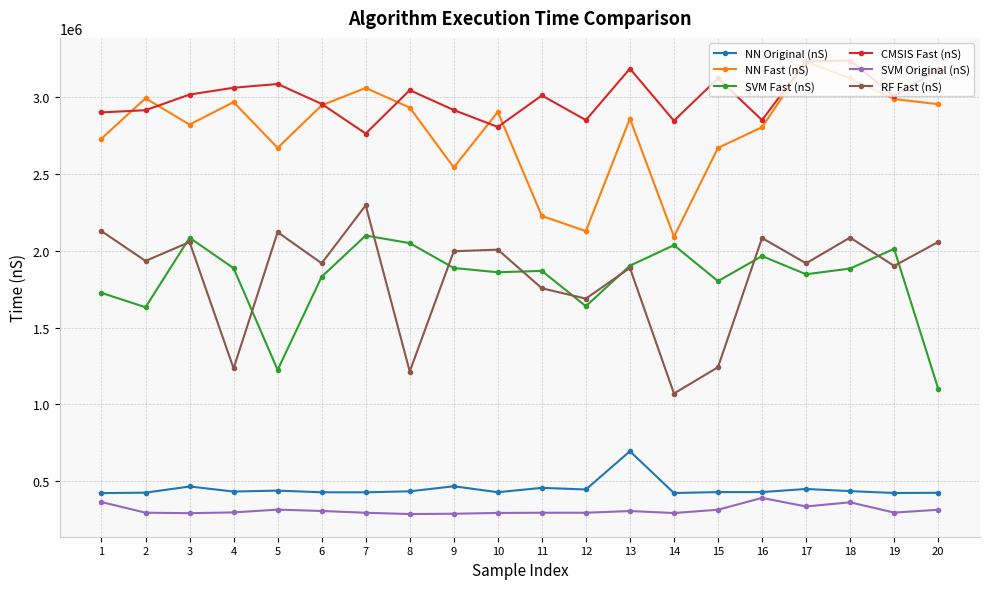

At how many categories does at least one series exceed 2438297?

20